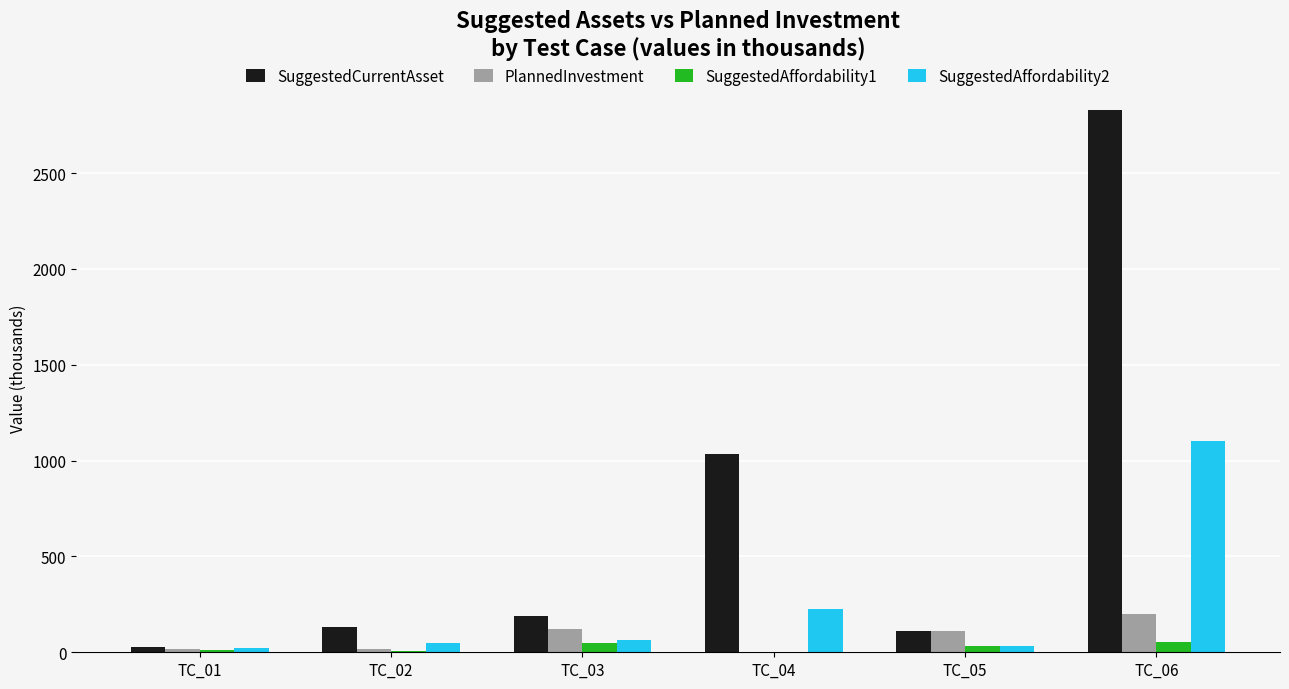

At which category does the chart reach its peak across all series?

TC_06